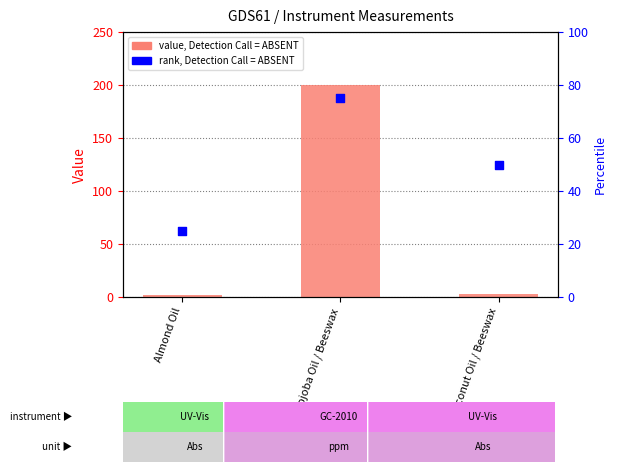

Which series contains the lowest Y value?

Measurement